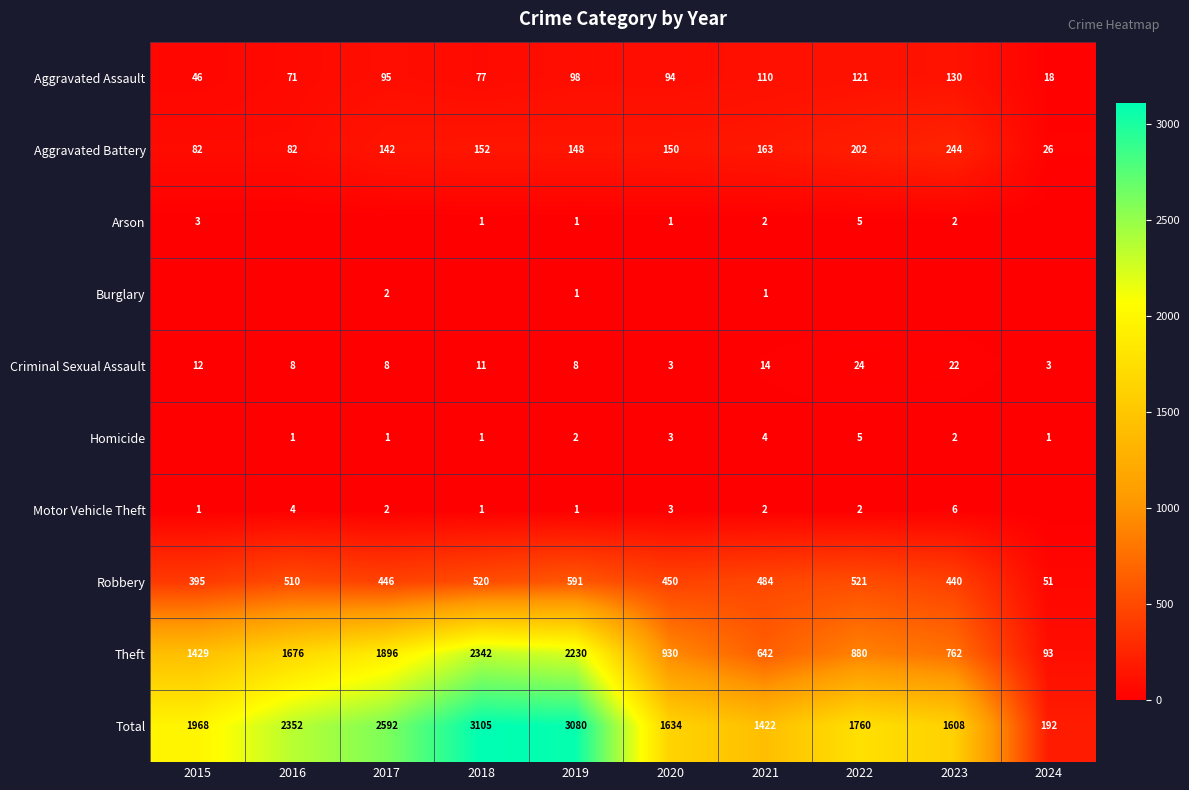

The Theft series shows 644 at 2020. True or false?

False